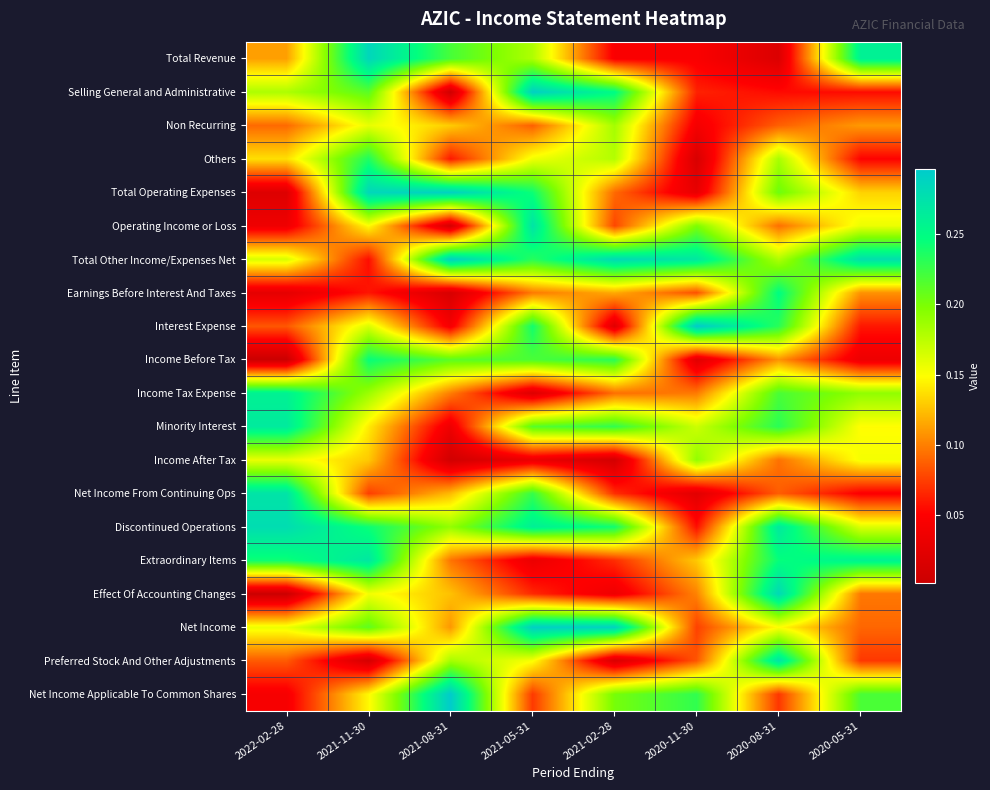

At which category is the sum across all series the highest?

2021-11-30